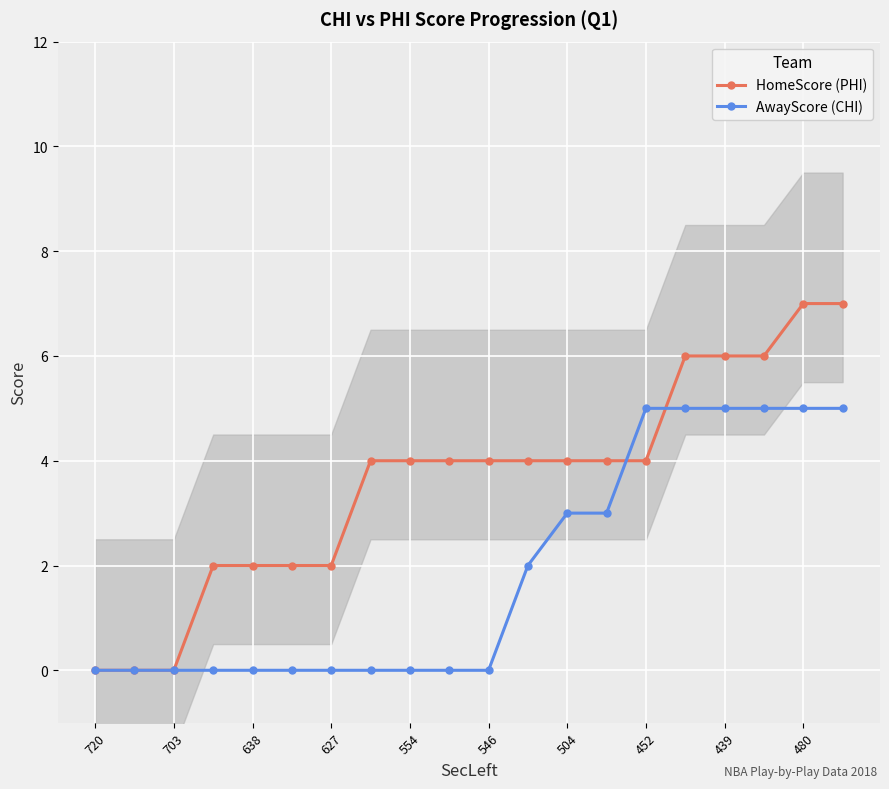

What is the label of the 1st point from the right?

19